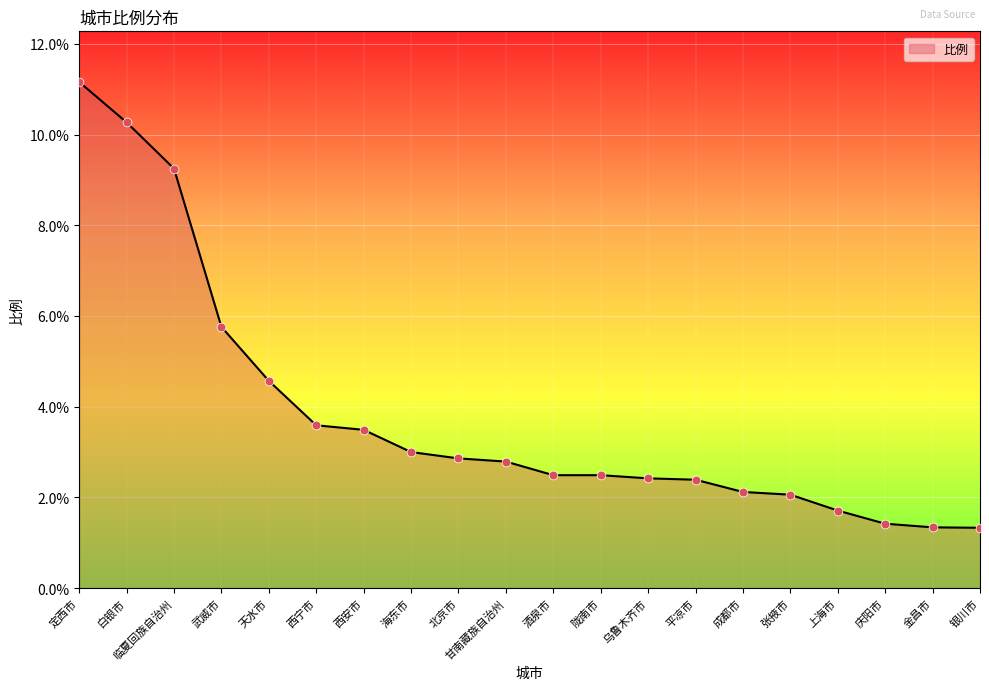

What is the change in value from 临夏回族自治州 to 上海市?

-7.5